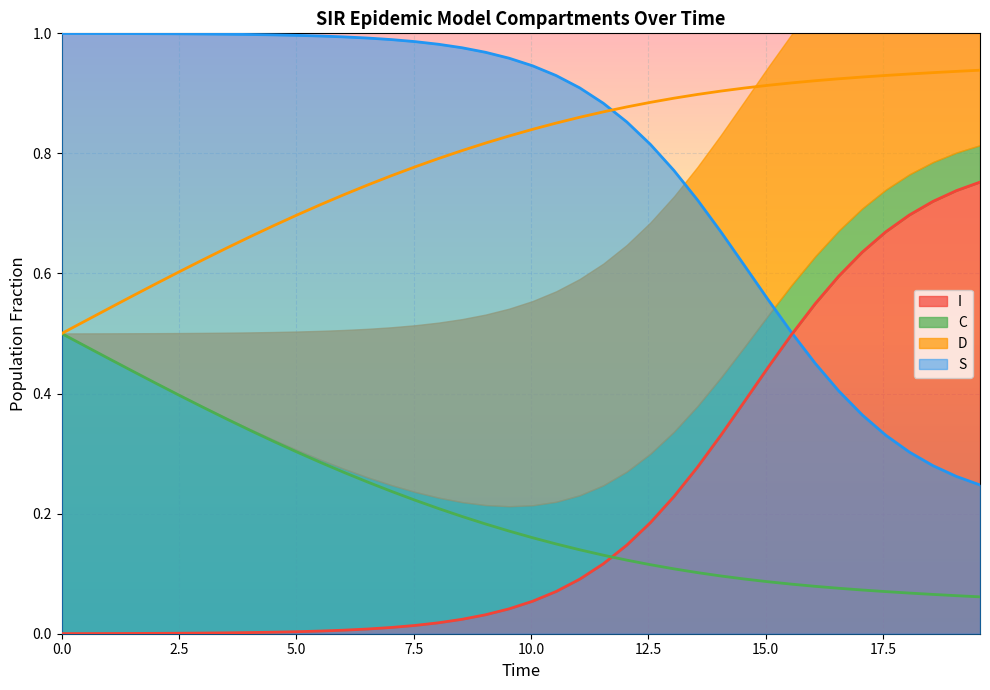

True or false: C and I intersect in this chart.

True